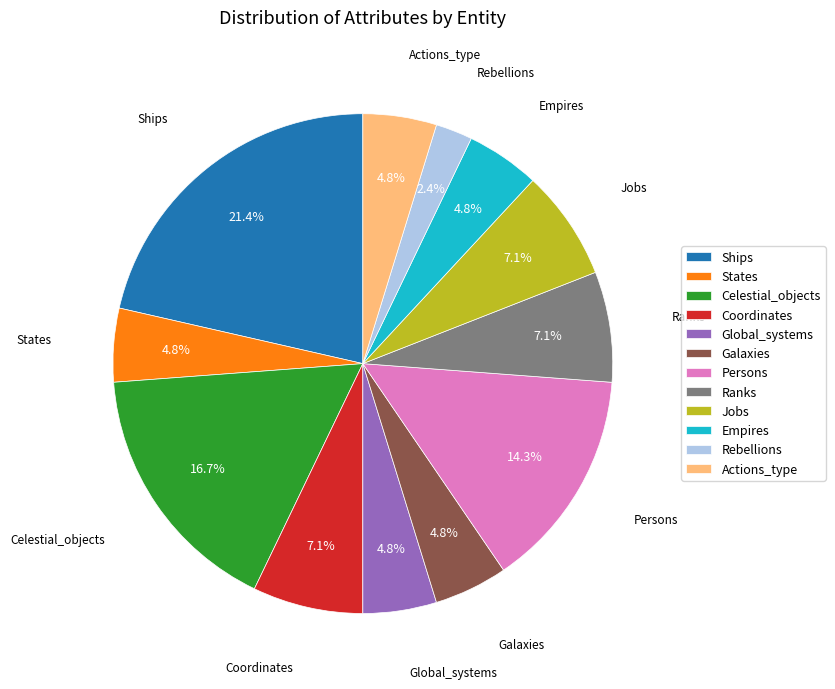

Which category has the smallest portion of the pie?

Rebellions